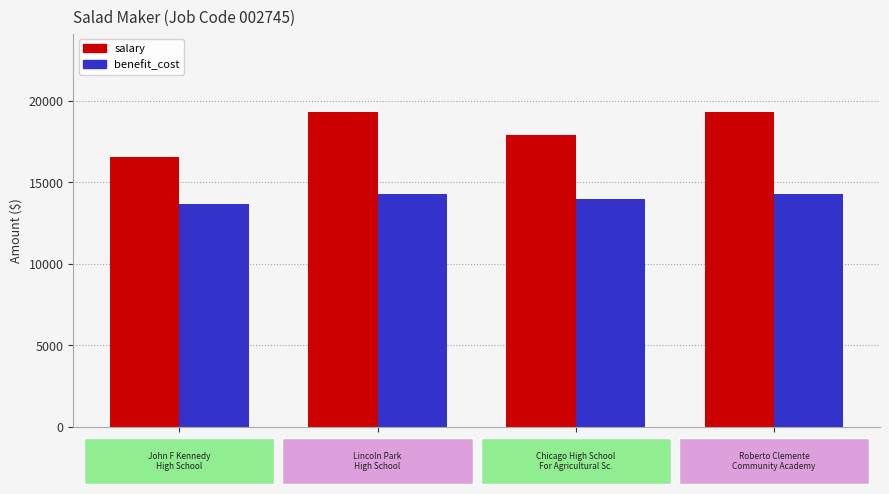

At which label does benefit_cost reach its minimum?

163107